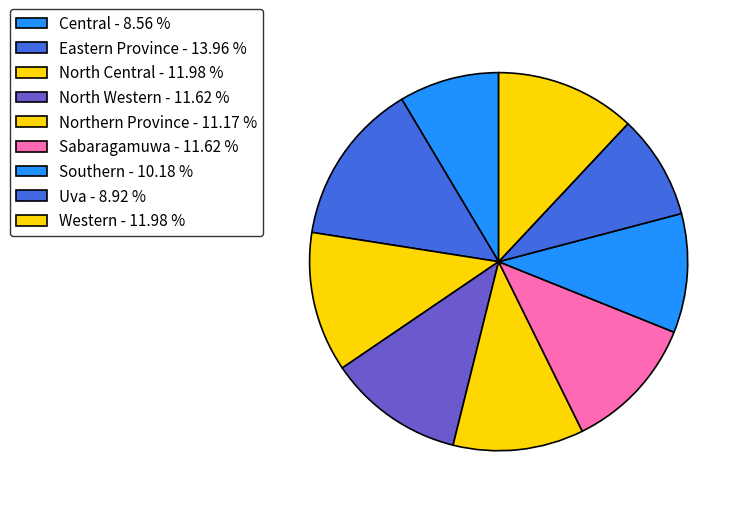

Do Northern Province and Sabaragamuwa together represent more than half of the pie?

No